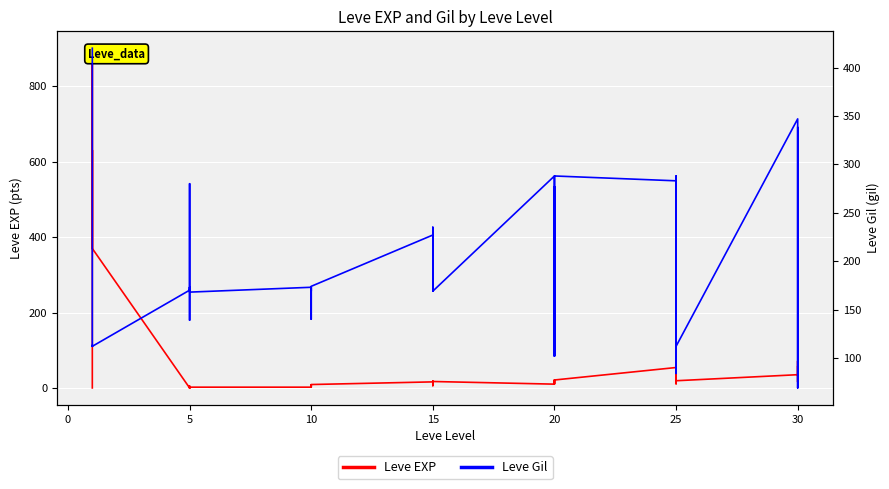

The Leve EXP series shows 5 at 10. True or false?

False